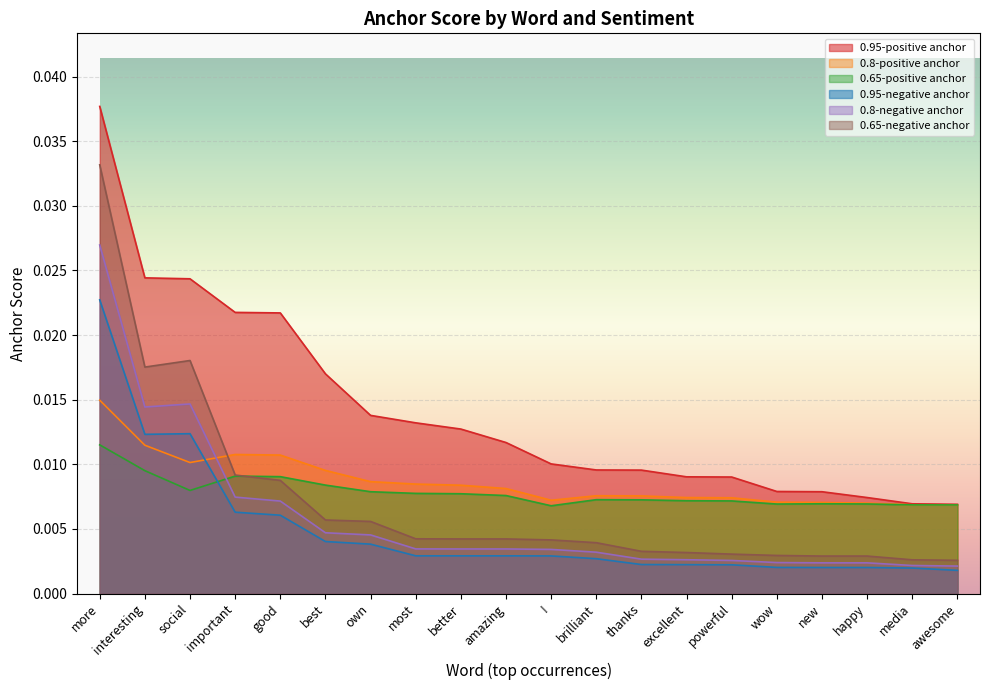

Where do 0.65-positive anchor and 0.8-negative anchor first cross each other?

social and important